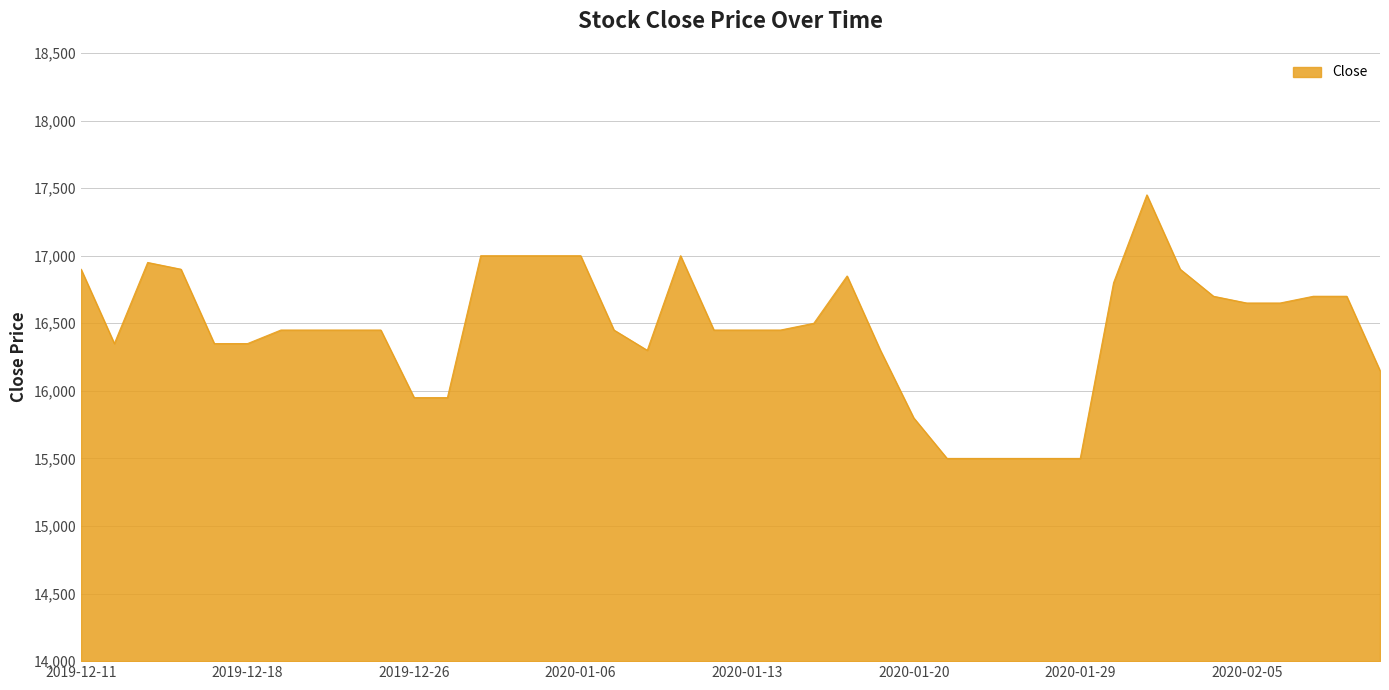

What is the minimum value shown in the chart?

15500